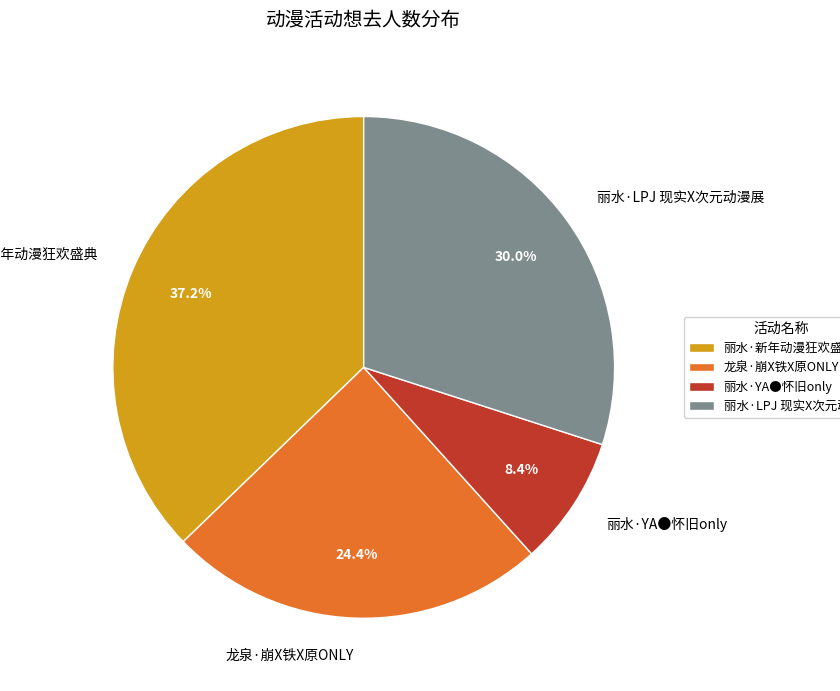

To the nearest percent, what portion does 龙泉·崩X铁X原ONLY represent?

24%